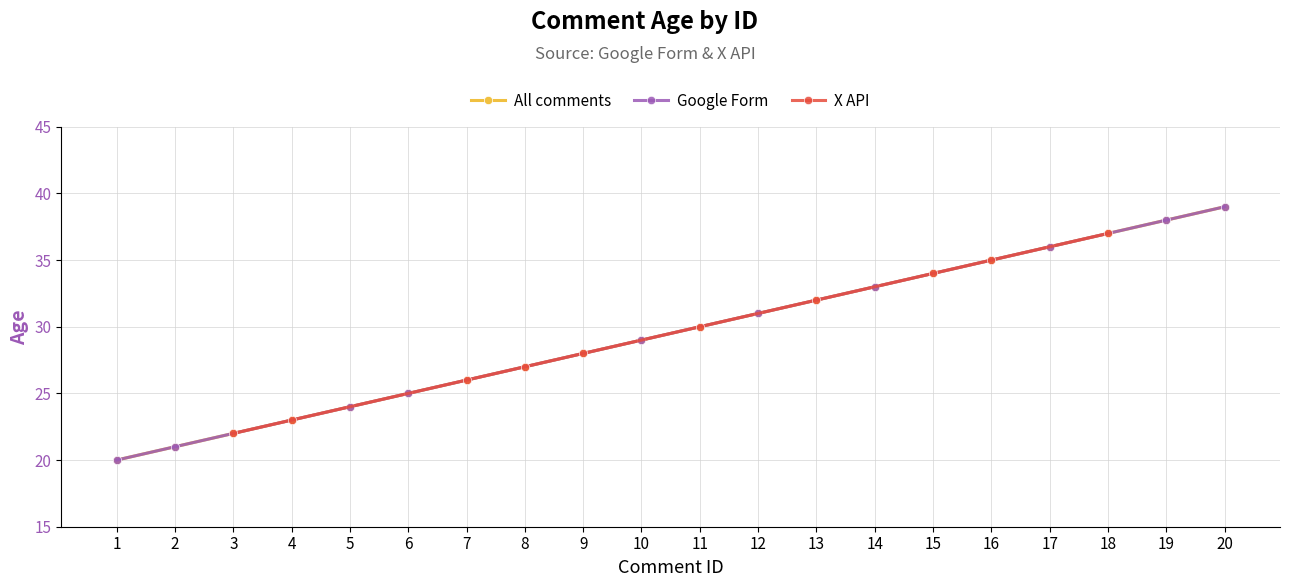

What is the sum of the X API values at 9 and 8?

55